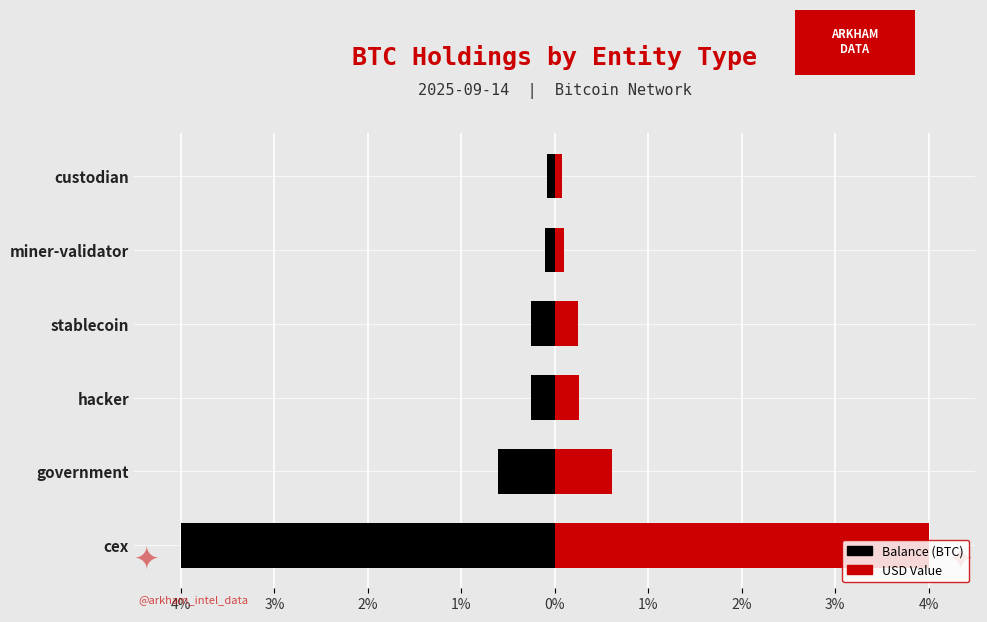

What is the sum of the Balance (BTC) values at stablecoin and miner-validator?

-0.4